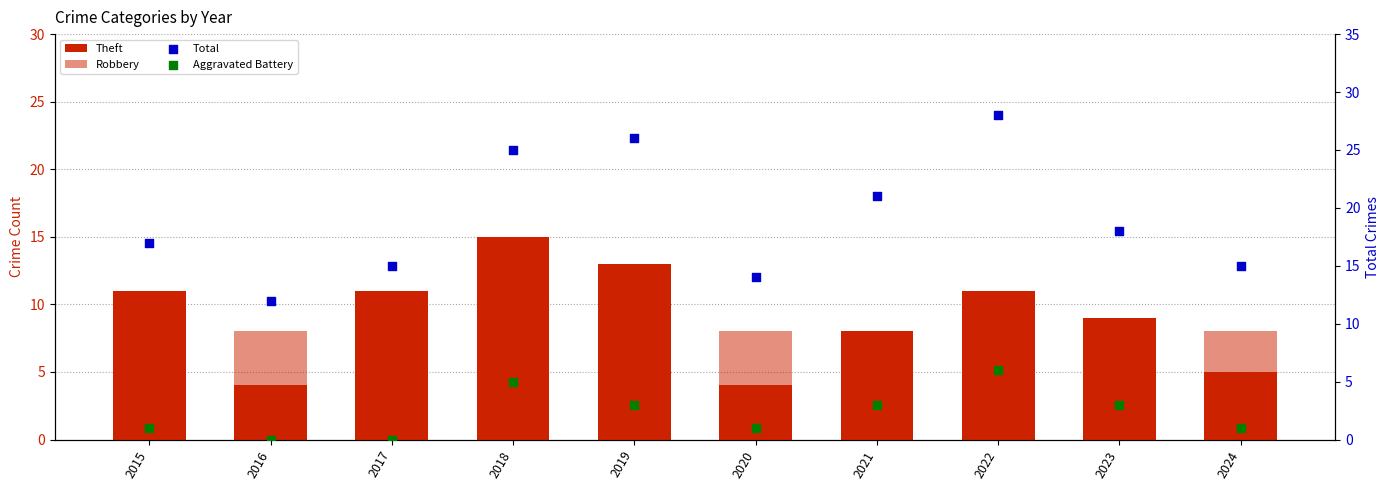

What are all the series names shown in the legend?

Theft, Robbery, Total, Aggravated Battery